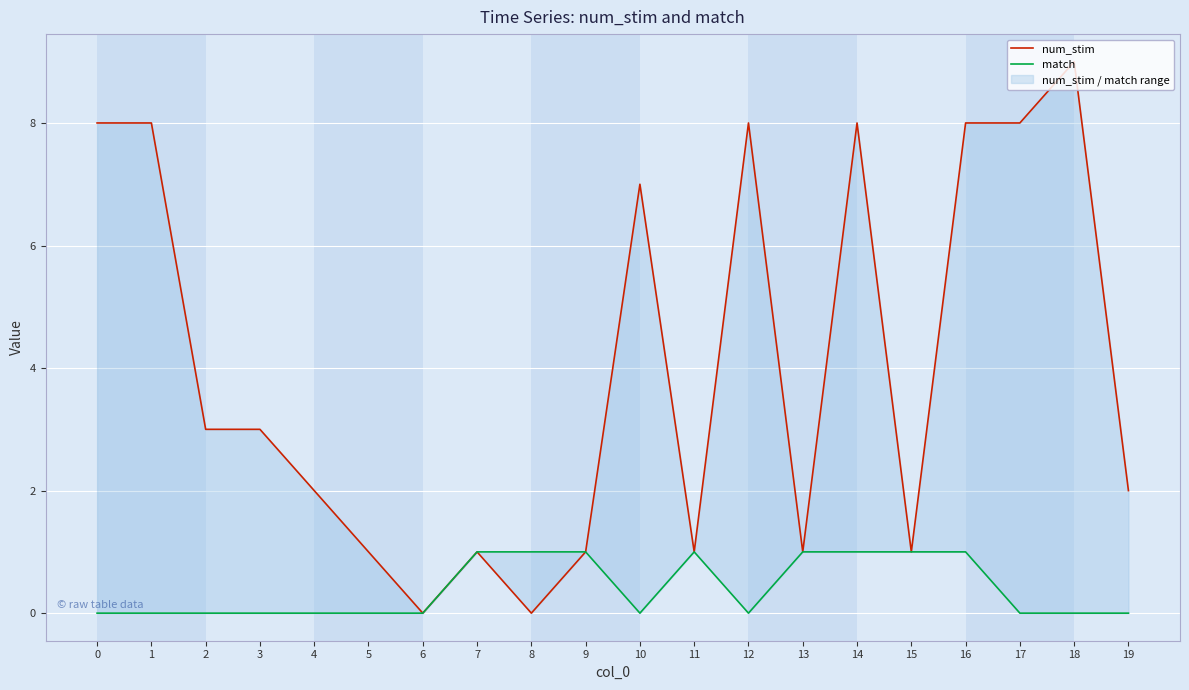

Count the number of categories in the chart.

20